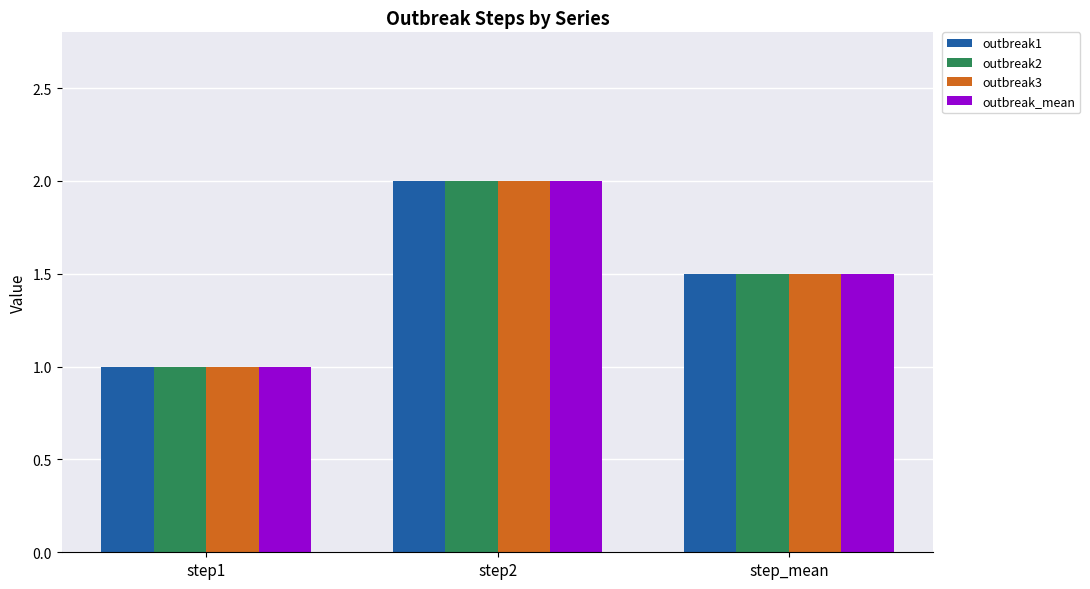

How many values in the outbreak2 series exceed 1?

2